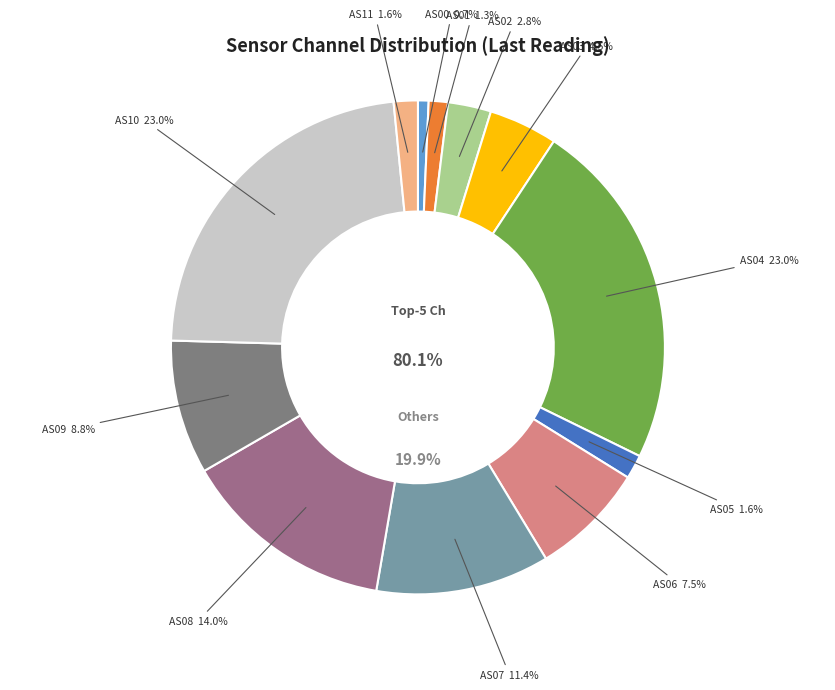

What is the ratio of the value at AS04 to the value at AS11?

14.6